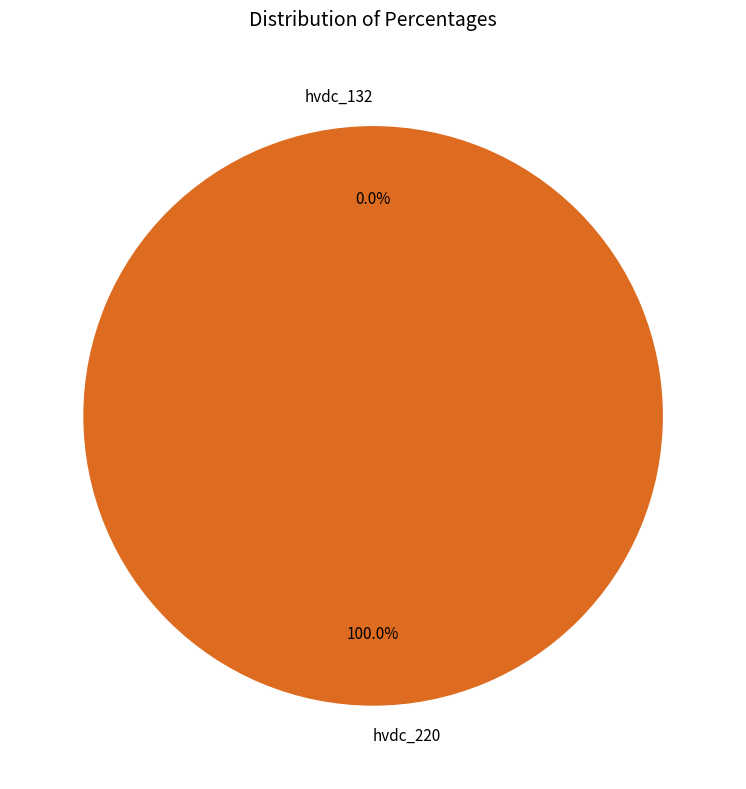

Which category has the smallest portion of the pie?

hvdc_132